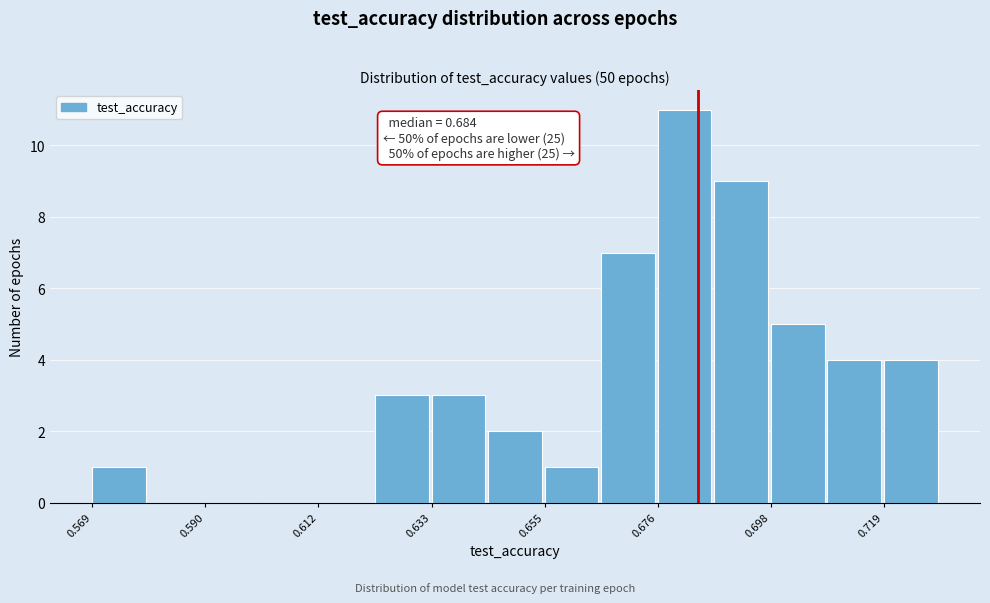

Around what value on the x-axis is the tallest bar? Give the approximate position of its centre, as read against the axis.

0.680